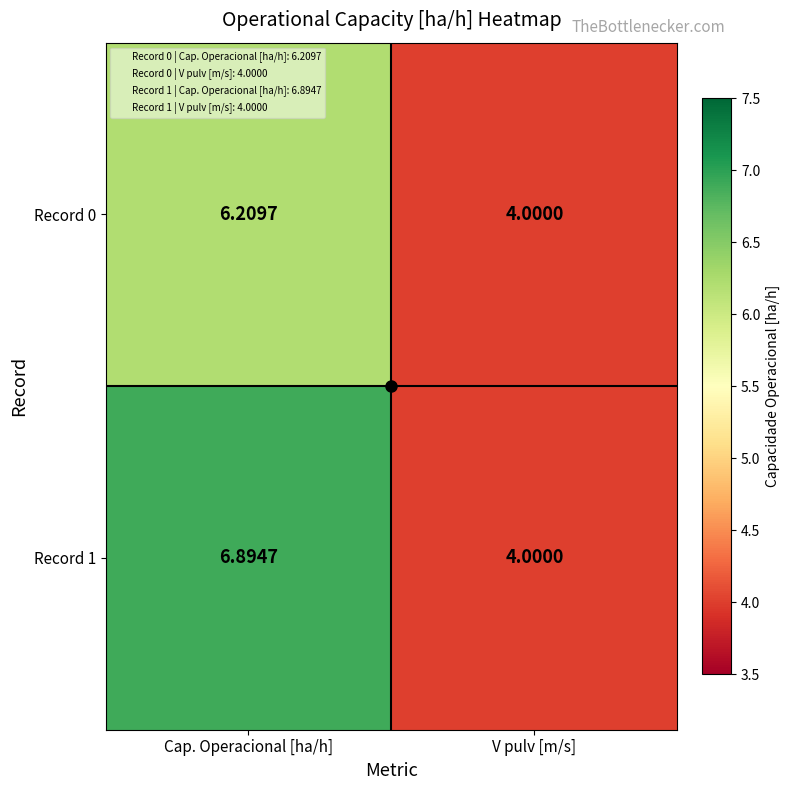

At which label does Record 0 first exceed 6?

Cap. Operacional [ha/h]